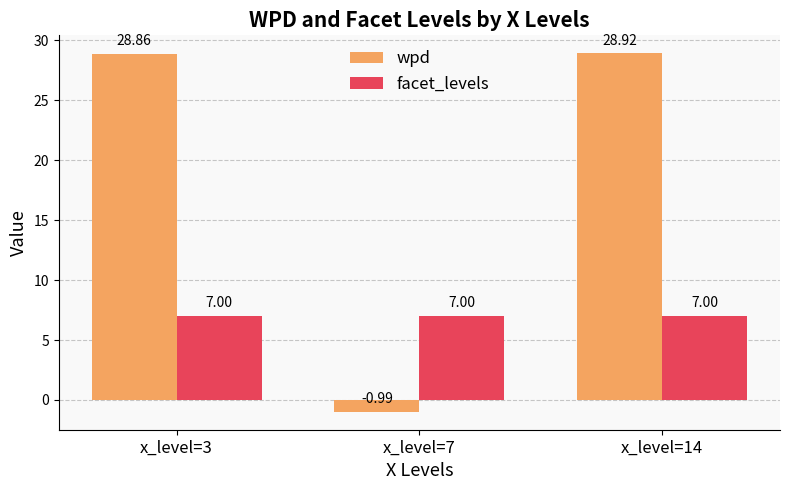

Is the value of facet_levels at x_level=3 greater than the value of wpd at x_level=7?

Yes